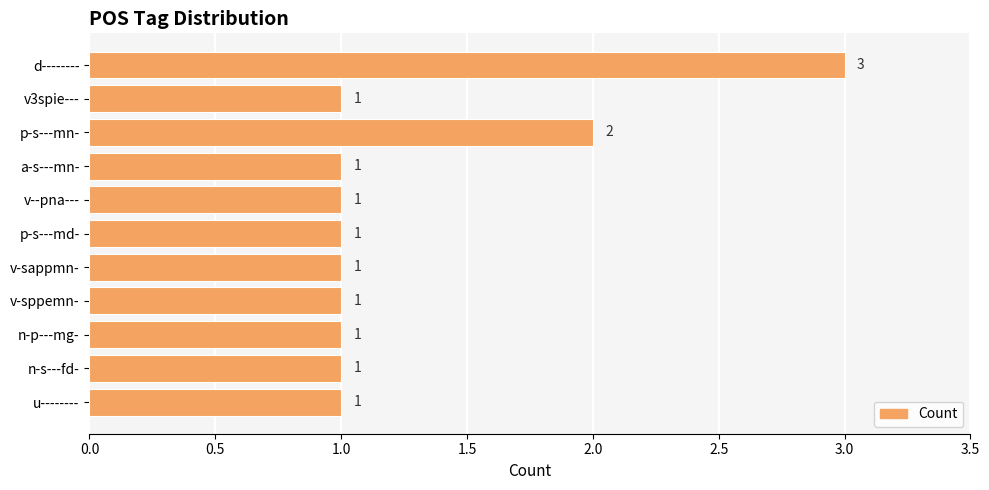

What is the sum of the values at p-s---mn- and d--------?

5